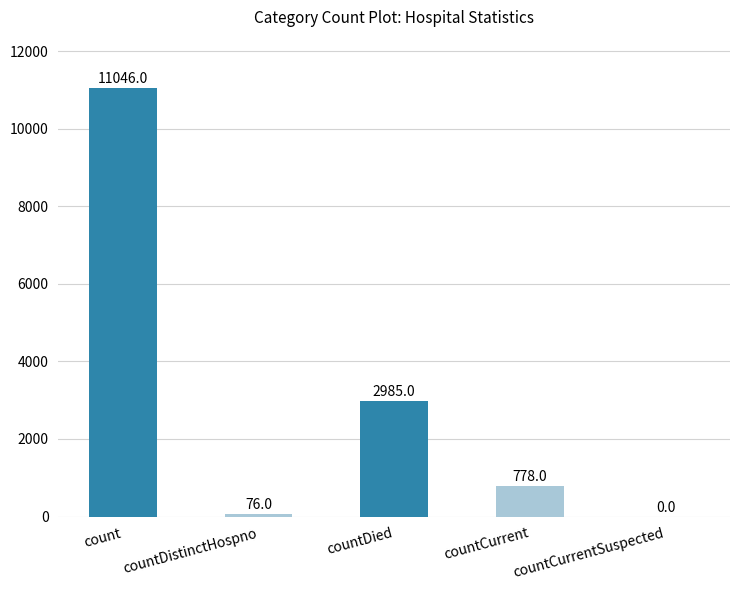

Does the chart contain stacked bars?

No